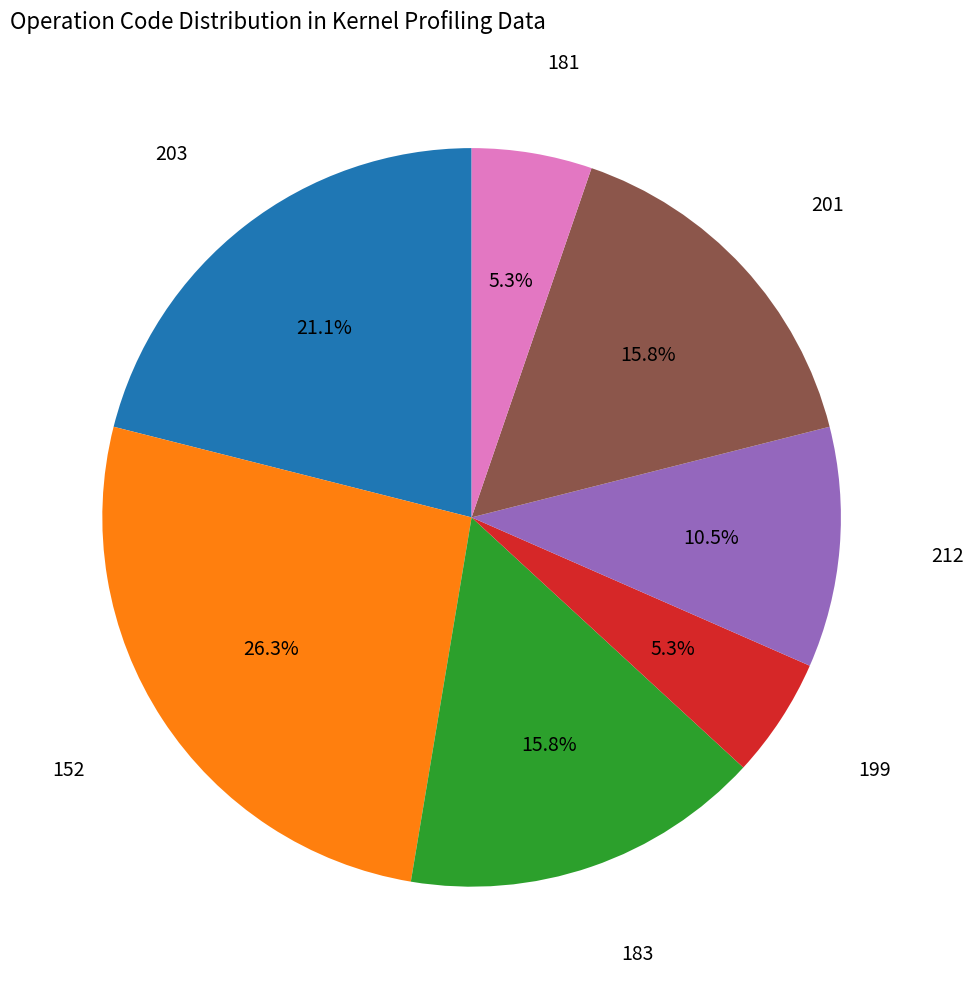

Between 181 and 152, which is larger?

152